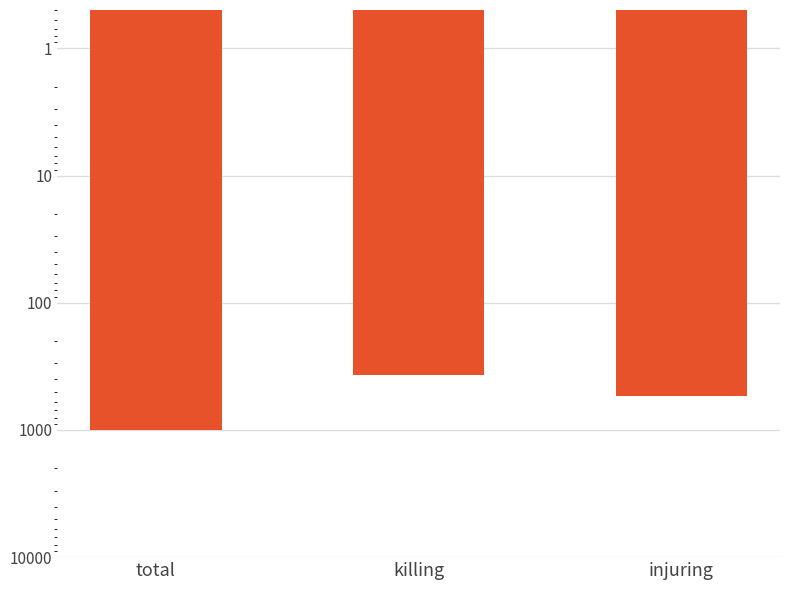

What is the label of the 3rd bar from the right?

total